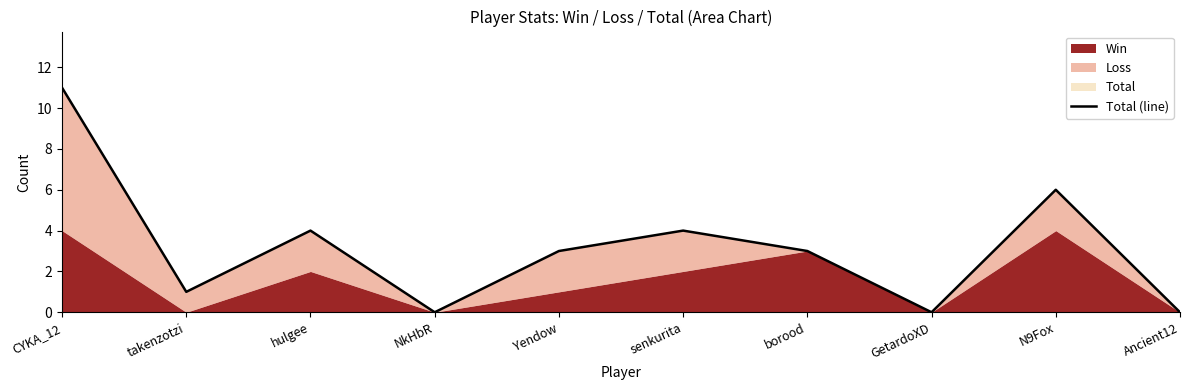

What is the label of the 8th point from the right?

hulgee